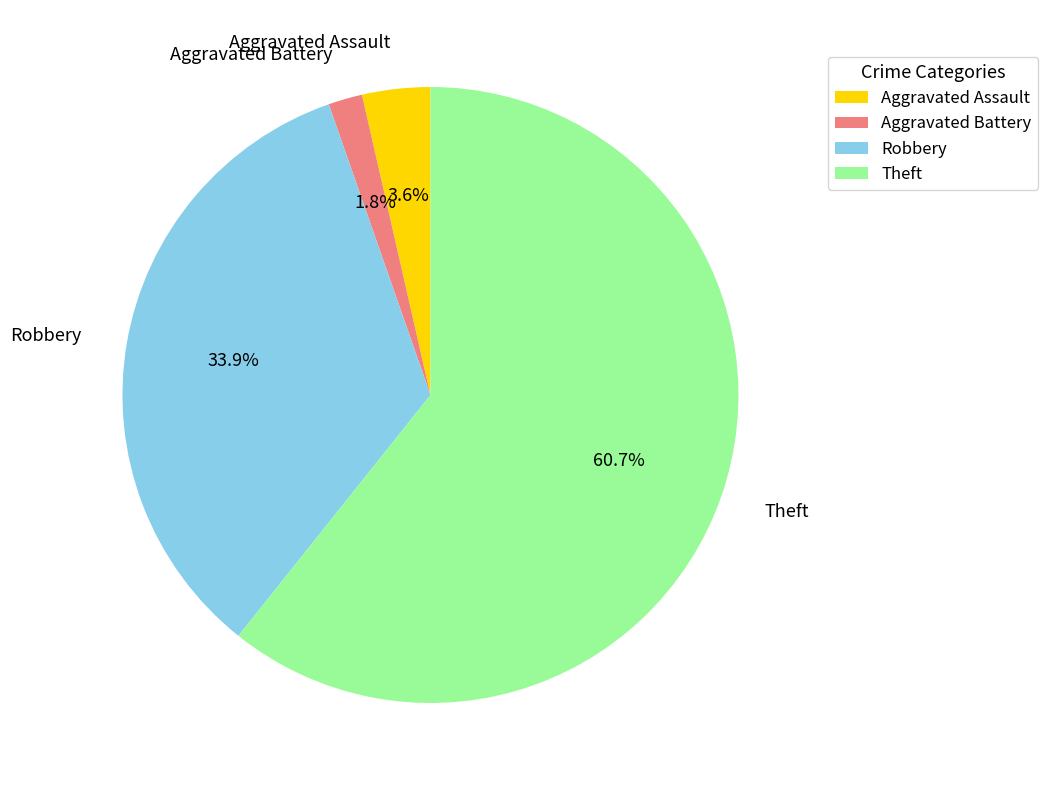

Which slice represents more than half of the pie?

Theft